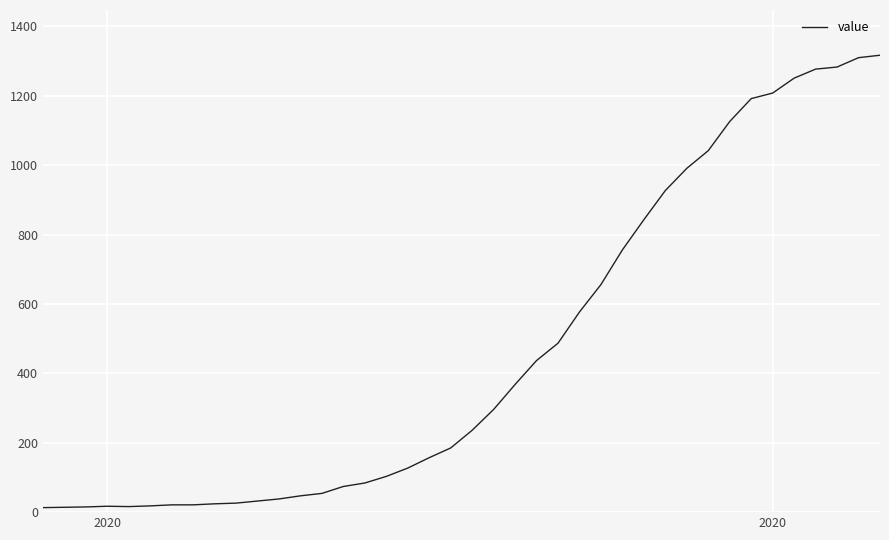

Reading left to right, transcribe all the data shown in this chart.

13	14	15	17	16	18	21	21	24	26	32	38	47	54	74	84	103	127	157	185	236	296	368	437	487	577	656	756	843	927	991	1042	1126	1192	1208	1251	1277	1283	1310	1317